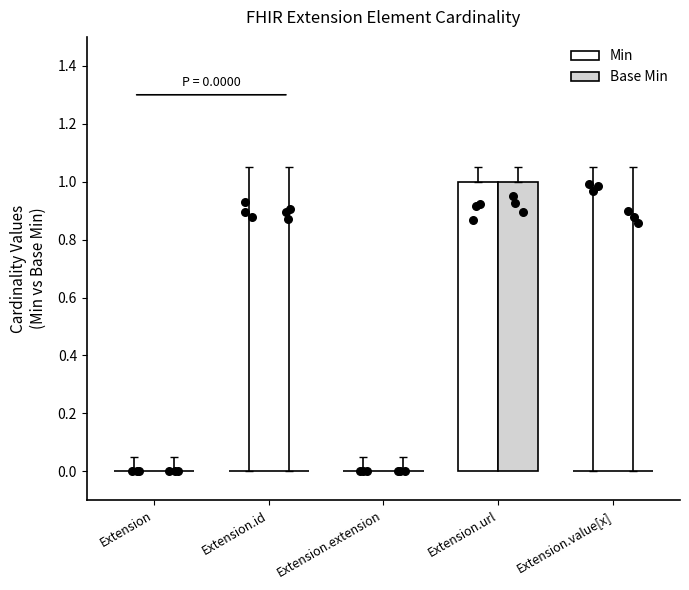

Which series reaches the maximum Y coordinate?

Min